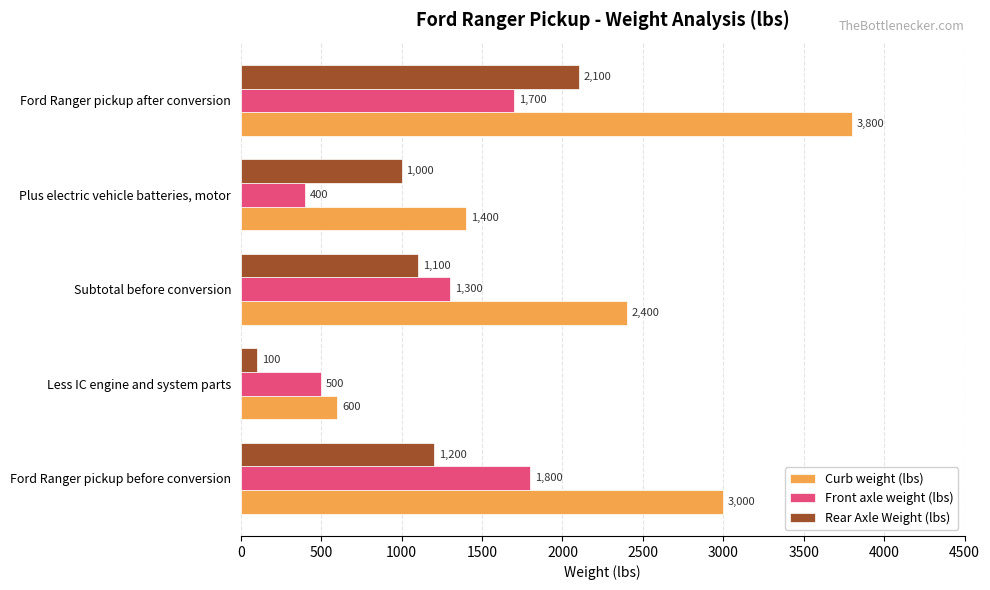

Rank the series at Ford Ranger pickup after conversion from lowest to highest value.

Front axle weight (lbs), Rear Axle Weight (lbs), Curb weight (lbs)